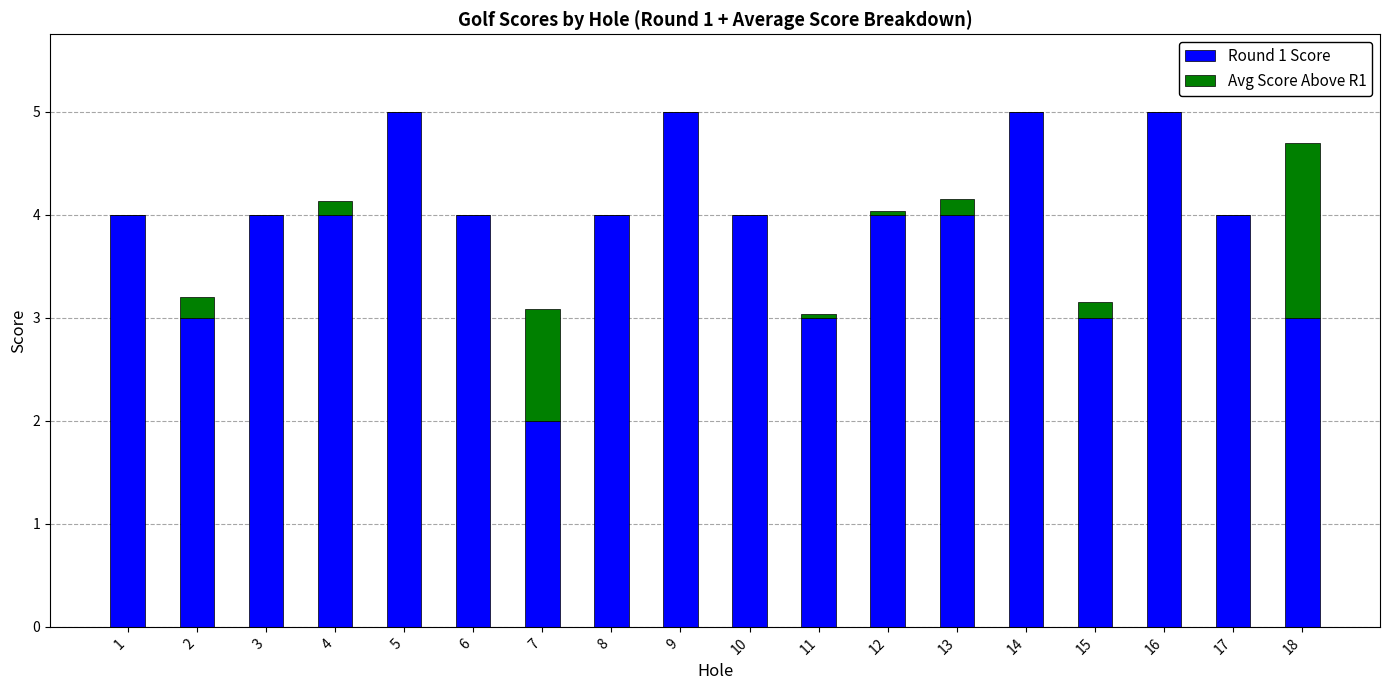

Is it true that Round 1 Score equals 4.4 at 11?

False